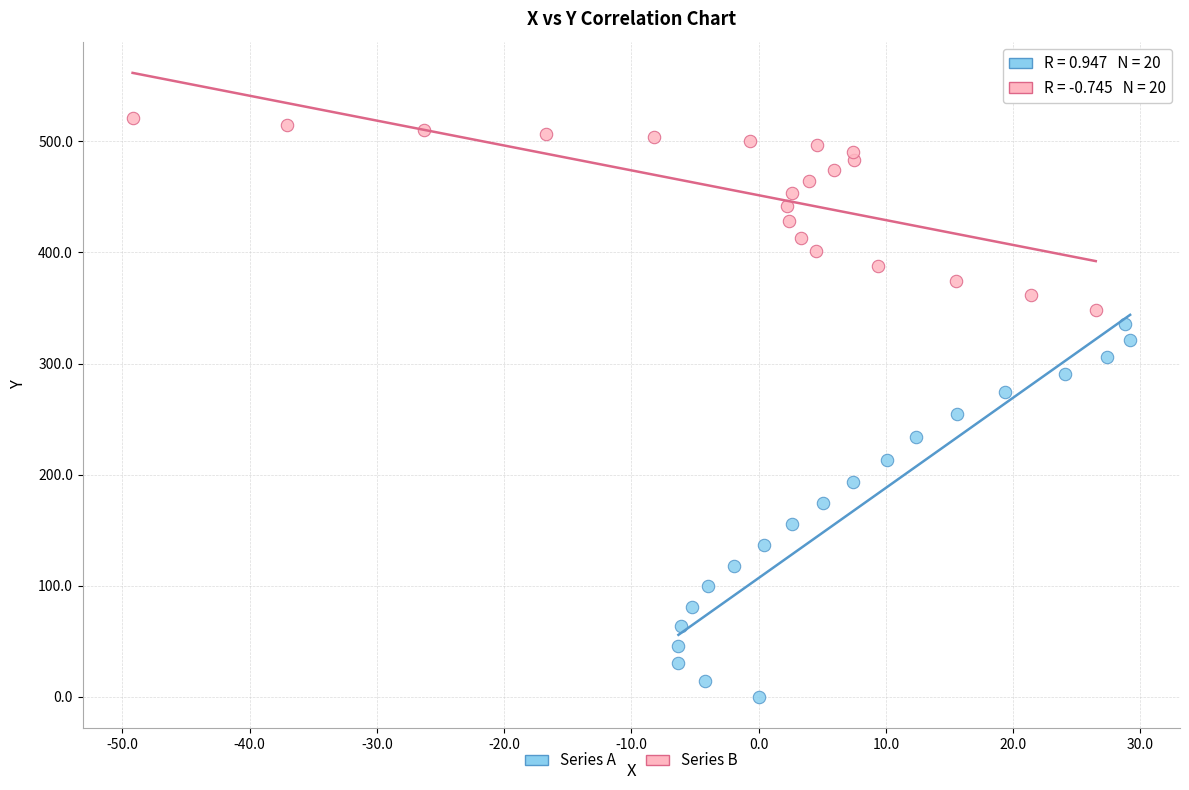

Which series contains the lowest Y value?

Series A